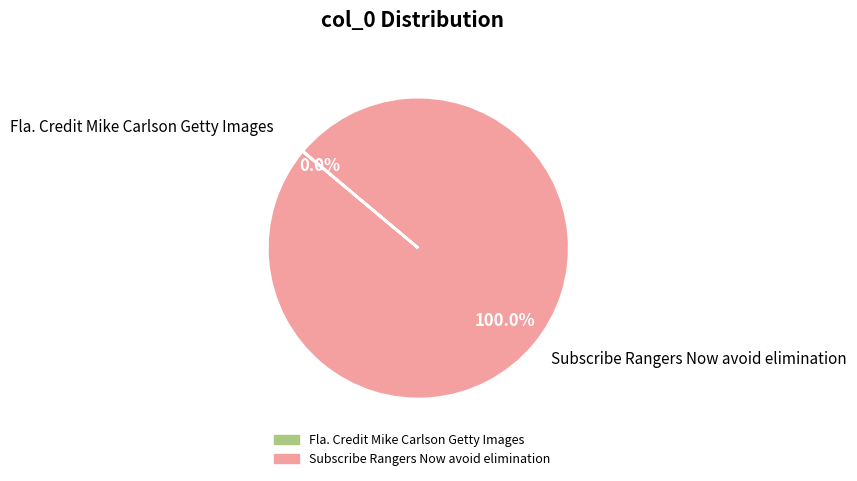

Which category has the biggest portion of the pie?

Subscribe Rangers Now avoid elimination